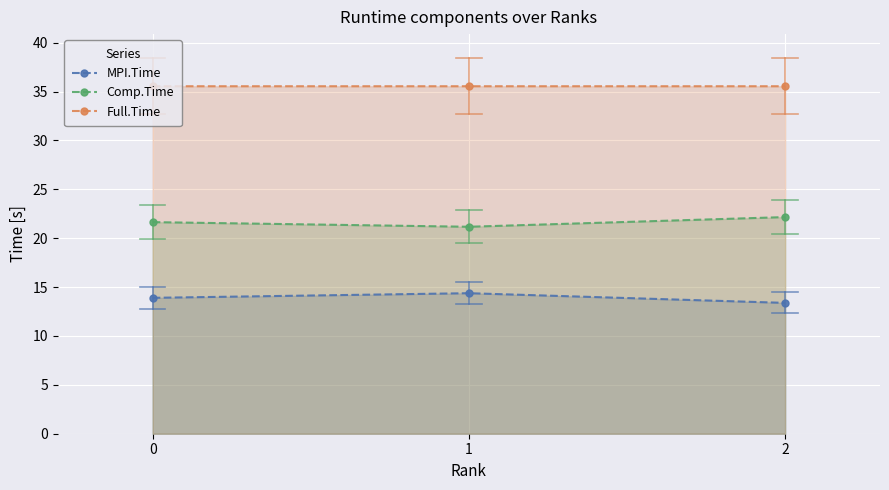

List the series in order of their peak value, highest first.

Full.Time, Comp.Time, MPI.Time